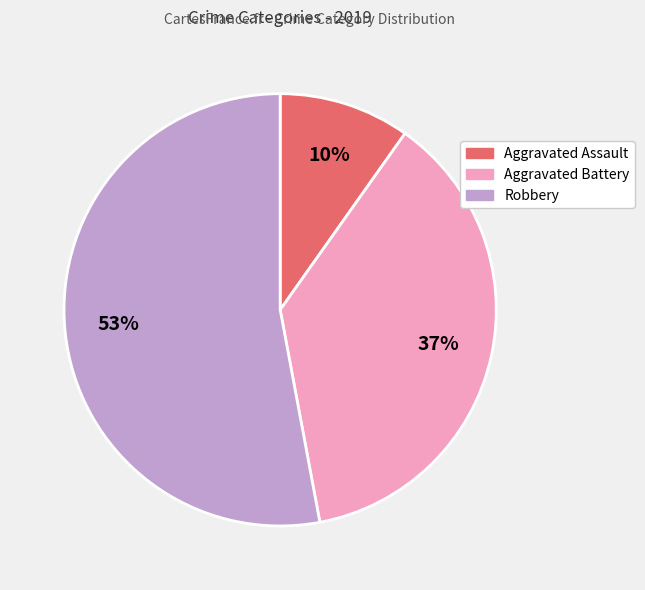

Rank the categories by value from highest to lowest.

Robbery, Aggravated Battery, Aggravated Assault